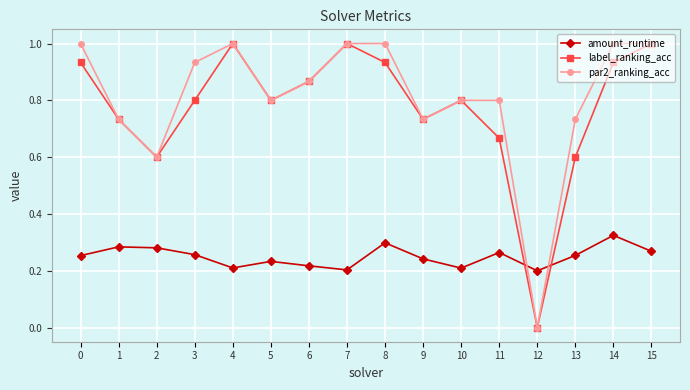

What are all the series names shown in the legend?

amount_runtime, label_ranking_acc, par2_ranking_acc